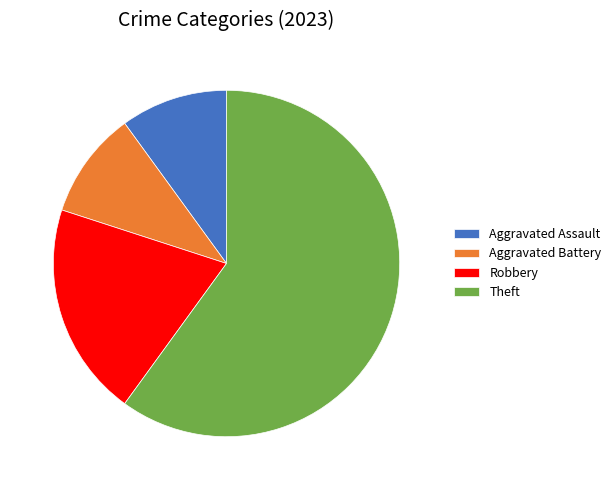

How many slices are in this pie chart?

4